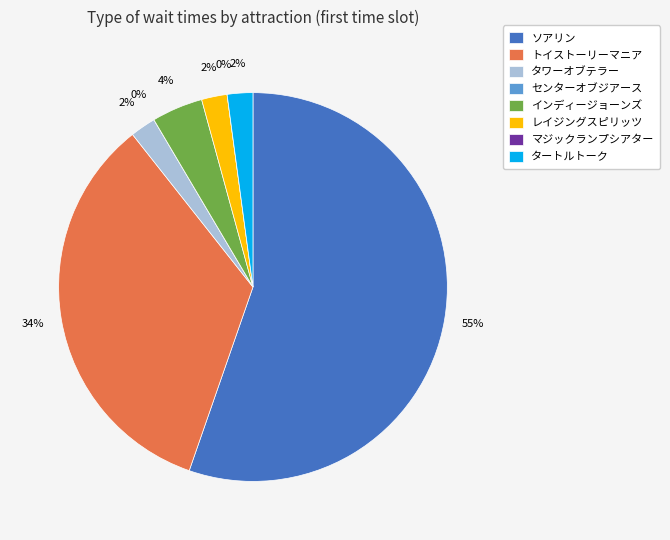

To the nearest percent, what is the average slice percentage?

12%